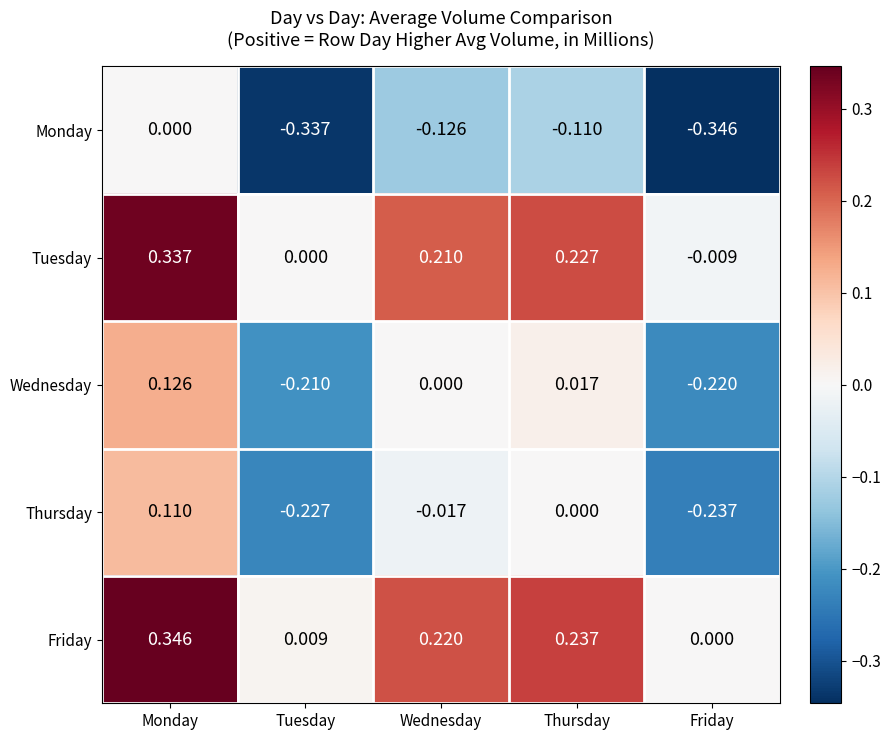

At Thursday, list the series in order from smallest to largest.

Monday, Thursday, Wednesday, Tuesday, Friday